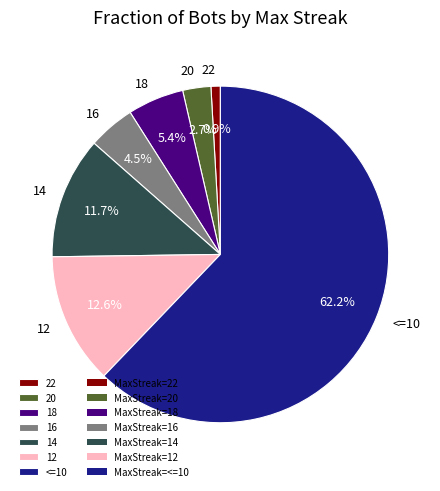

Which category has the smallest portion of the pie?

22